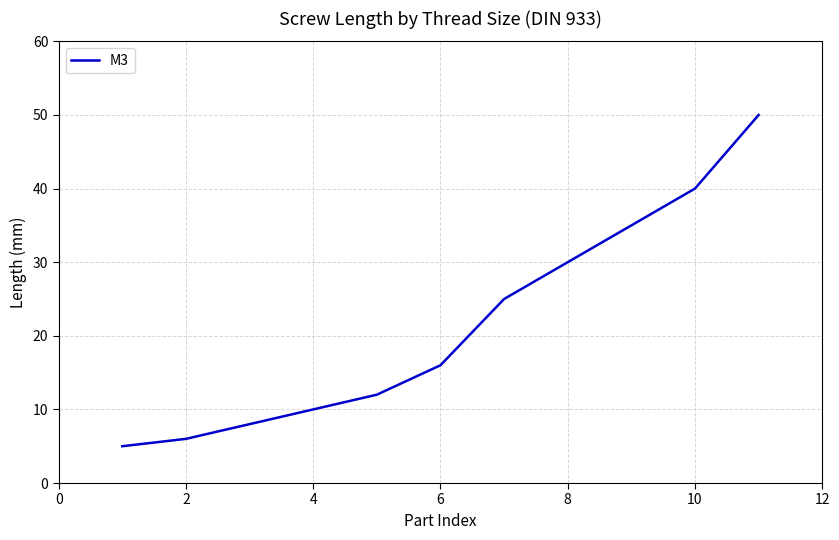

What is the smallest value displayed?

5